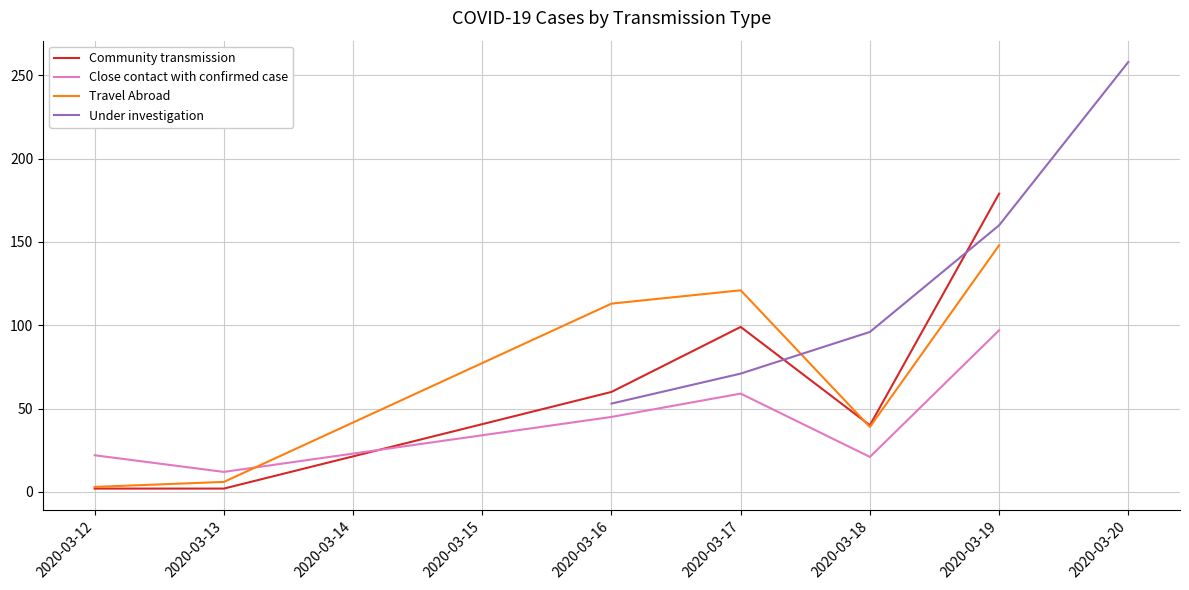

What is the average value of the Travel Abroad series?

72